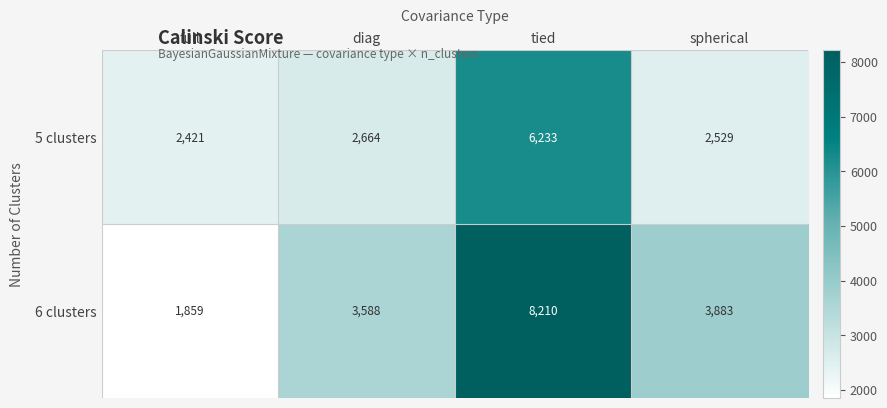

How many data points does each series have?

4